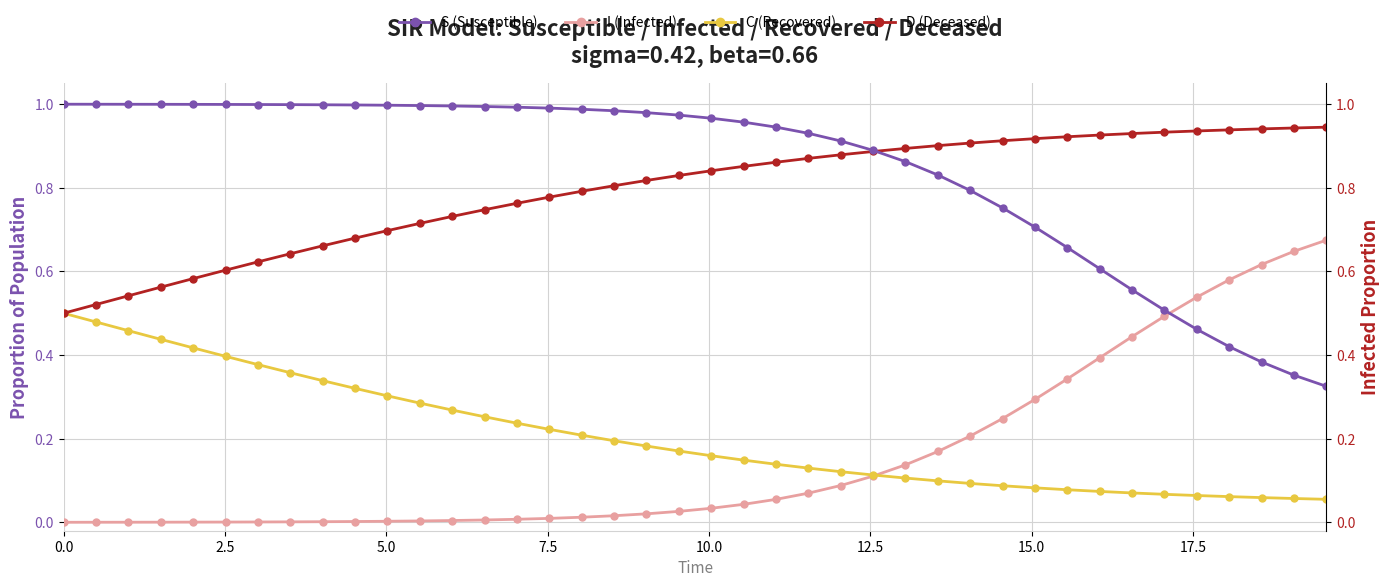

What is the difference between the second highest and minimum values in the S (Susceptible) series?

0.7